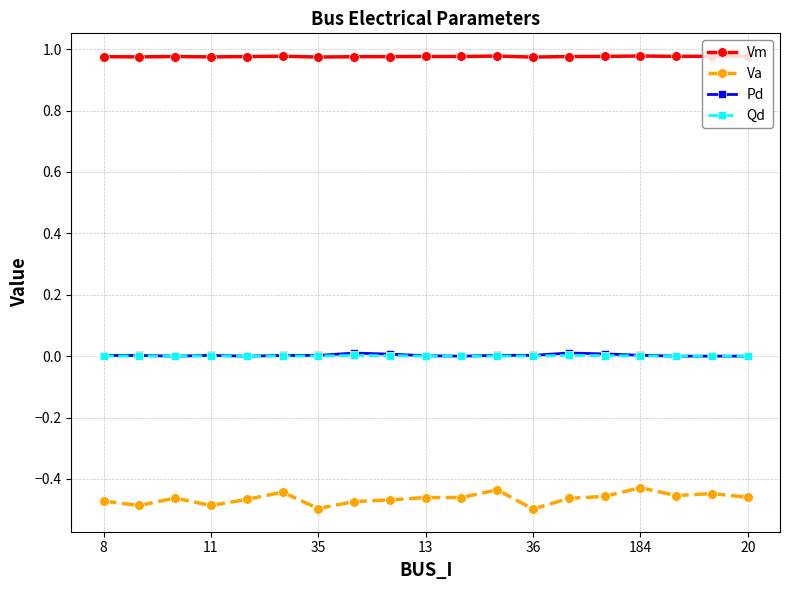

True or false: Pd has more than 1 interior local peaks.

True